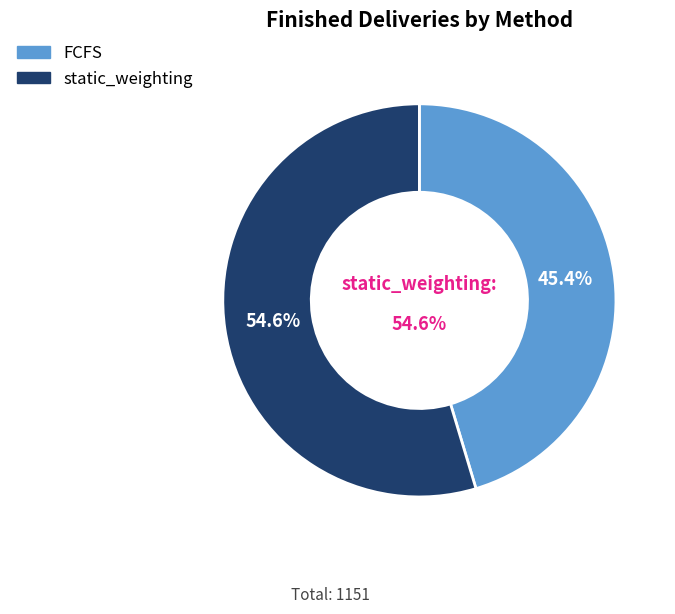

Is it true that static_weighting is 55% of the pie?

True